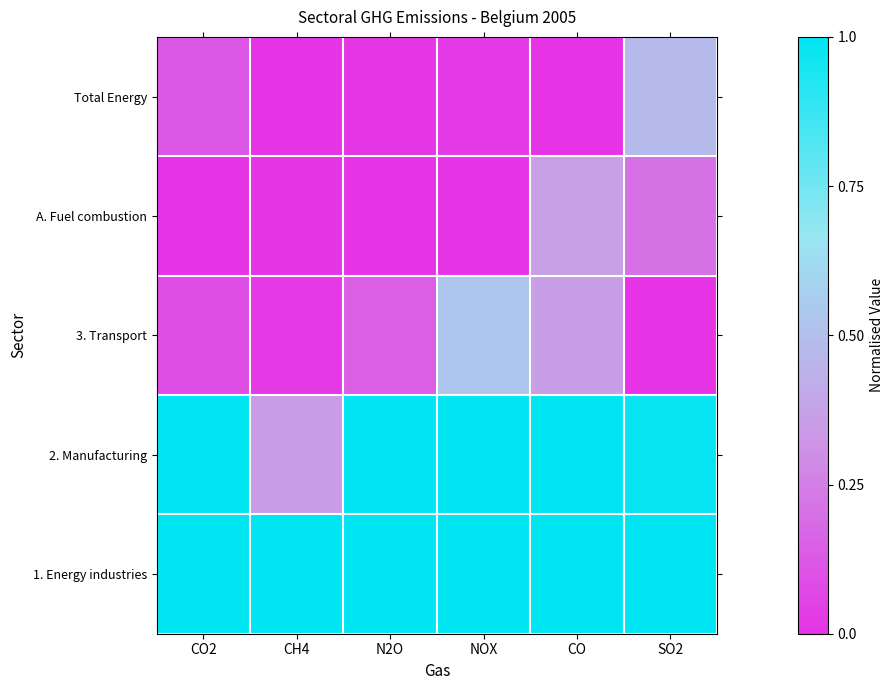

At how many categories does at least one series exceed 0?

6